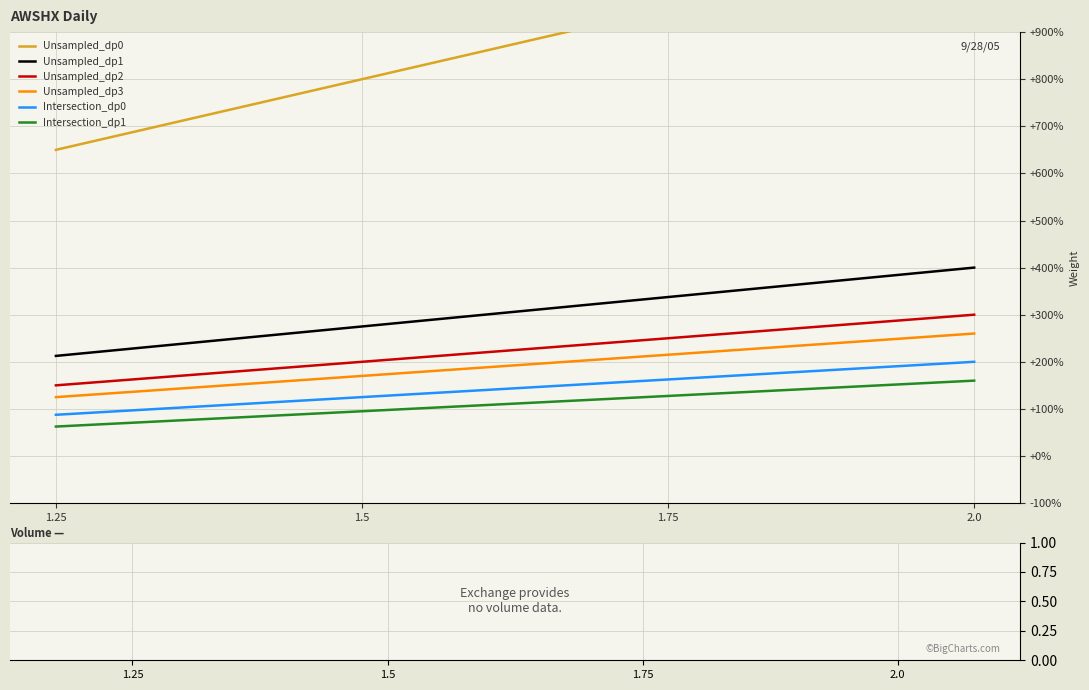

Where does the Unsampled_dp1 series first go above 337?

1.75